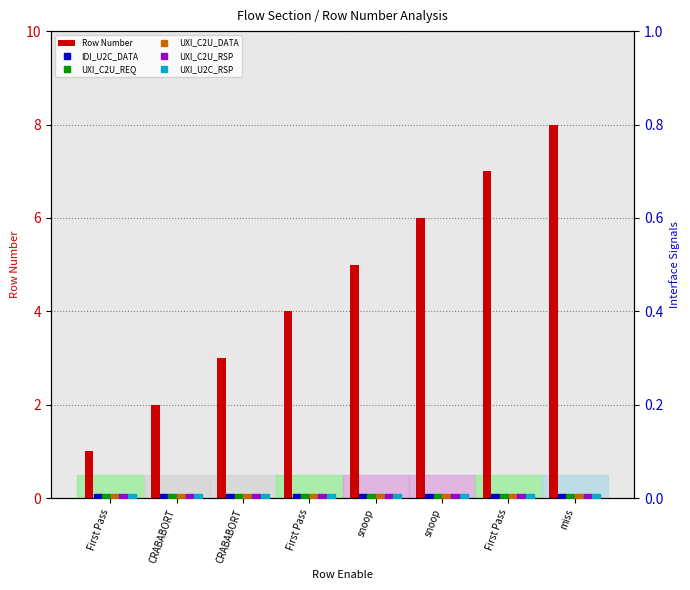

Which series changed the most between First Pass and snoop?

Row Number